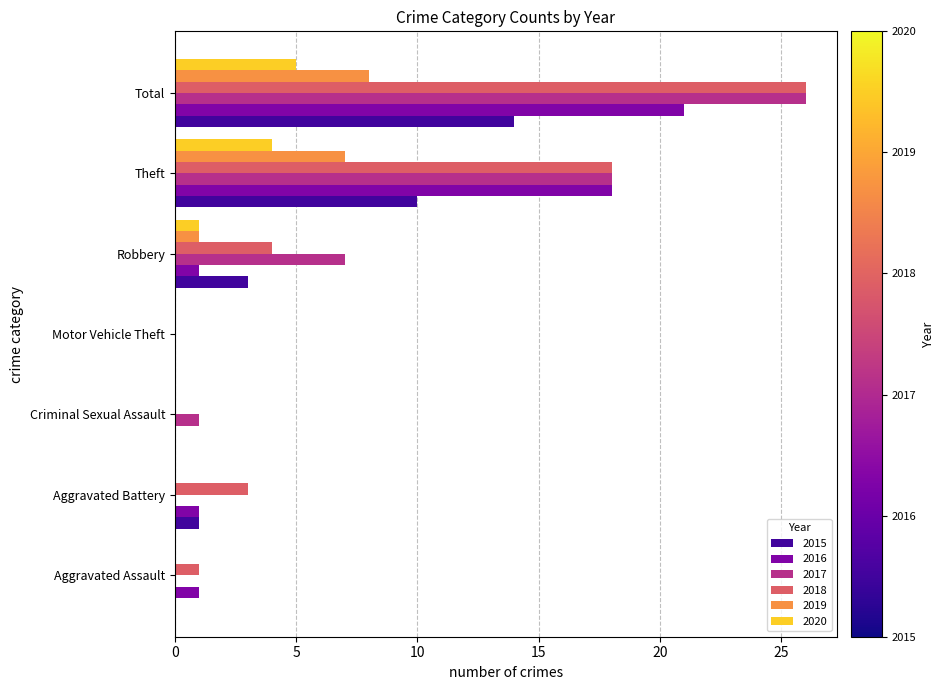

What are all the series names shown in the legend?

2015, 2016, 2017, 2018, 2019, 2020